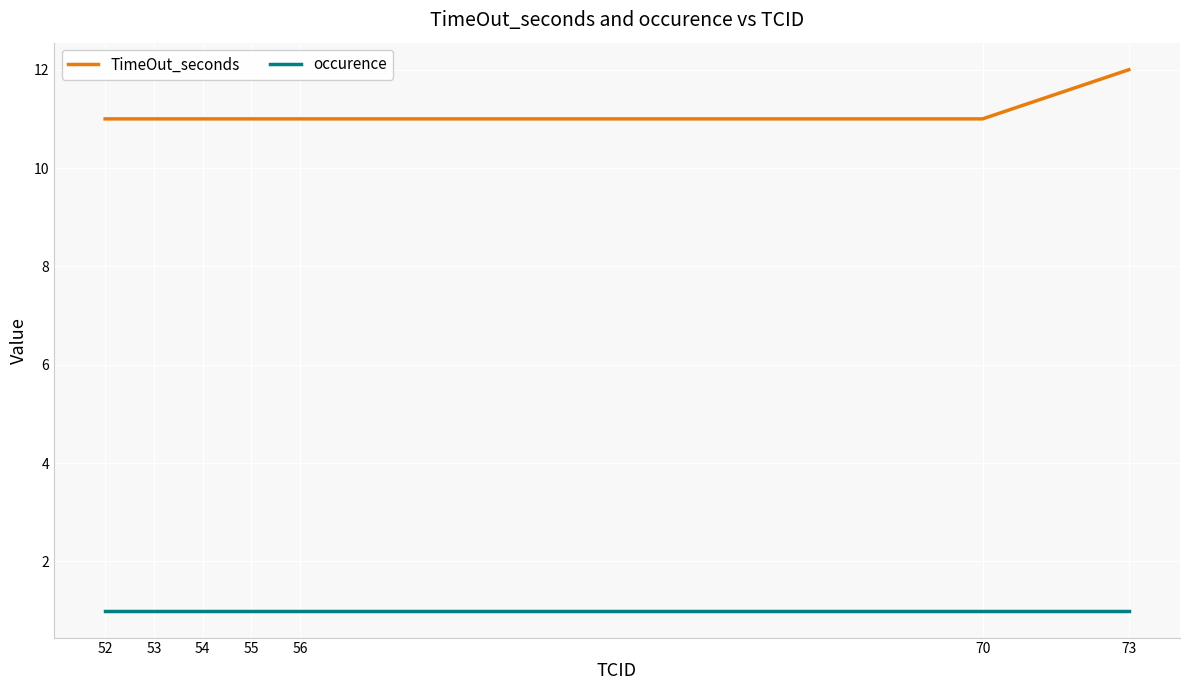

Rank the series by their maximum value, from highest to lowest.

TimeOut_seconds, occurence